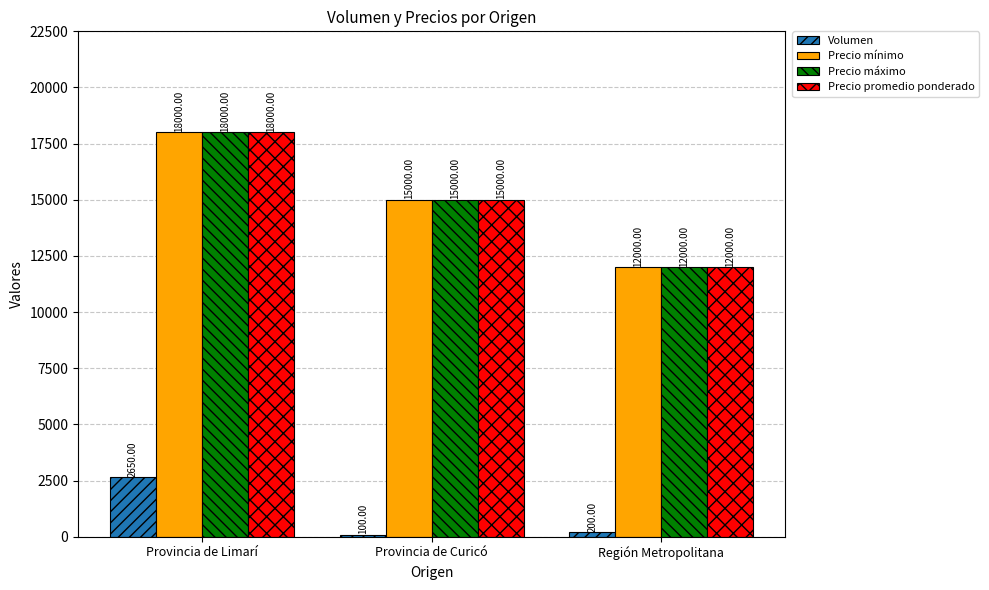

Count the number of categories in the chart.

3